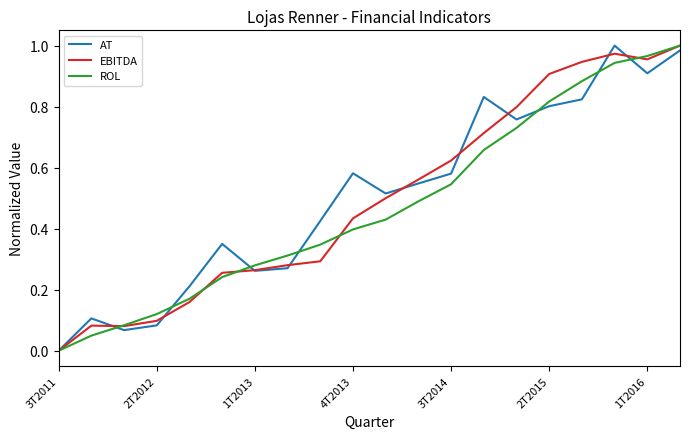

How many times do AT and ROL cross each other?

7